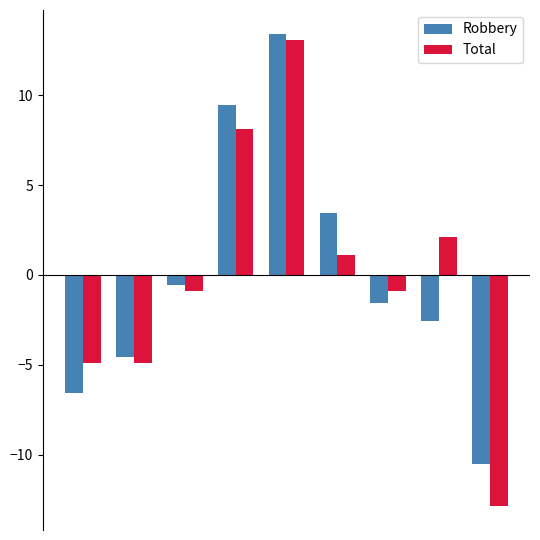

What is the difference between the second highest and second lowest values in the Total series?

13.0